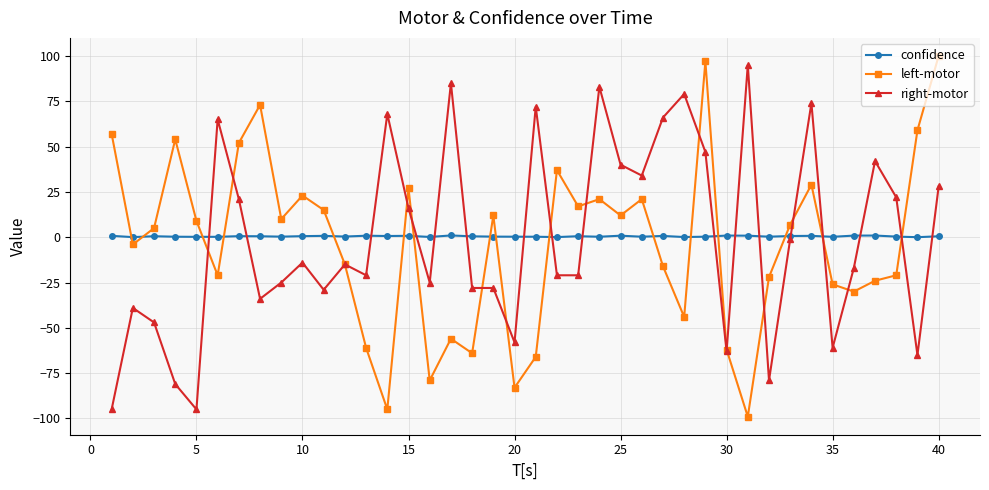

What is the greatest value displayed?

100.0